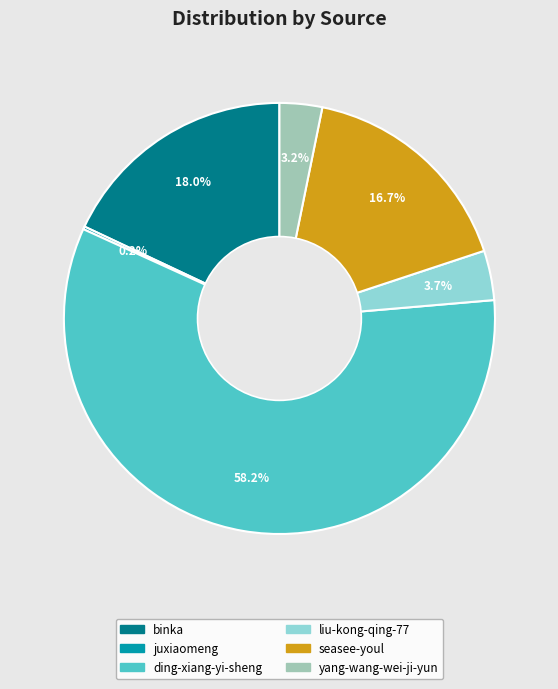

What is the ratio of the value at seasee-youl to the value at binka?

0.9